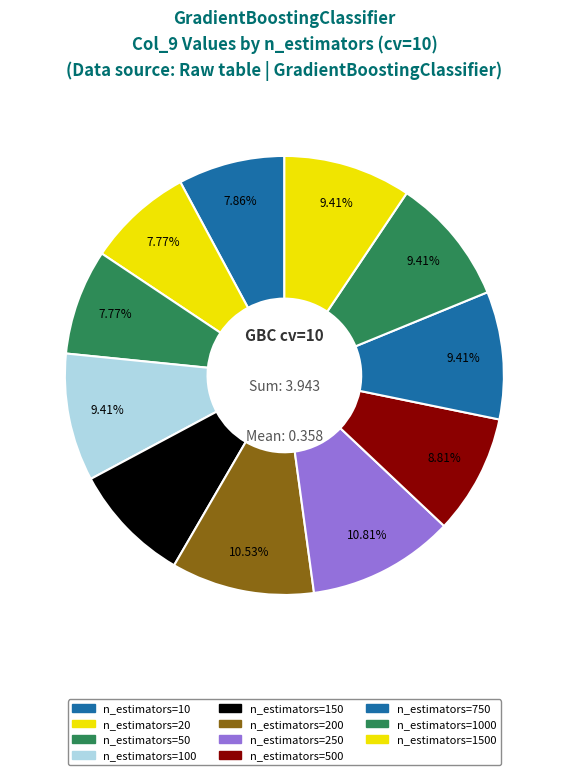

Does any single category account for the majority?

No